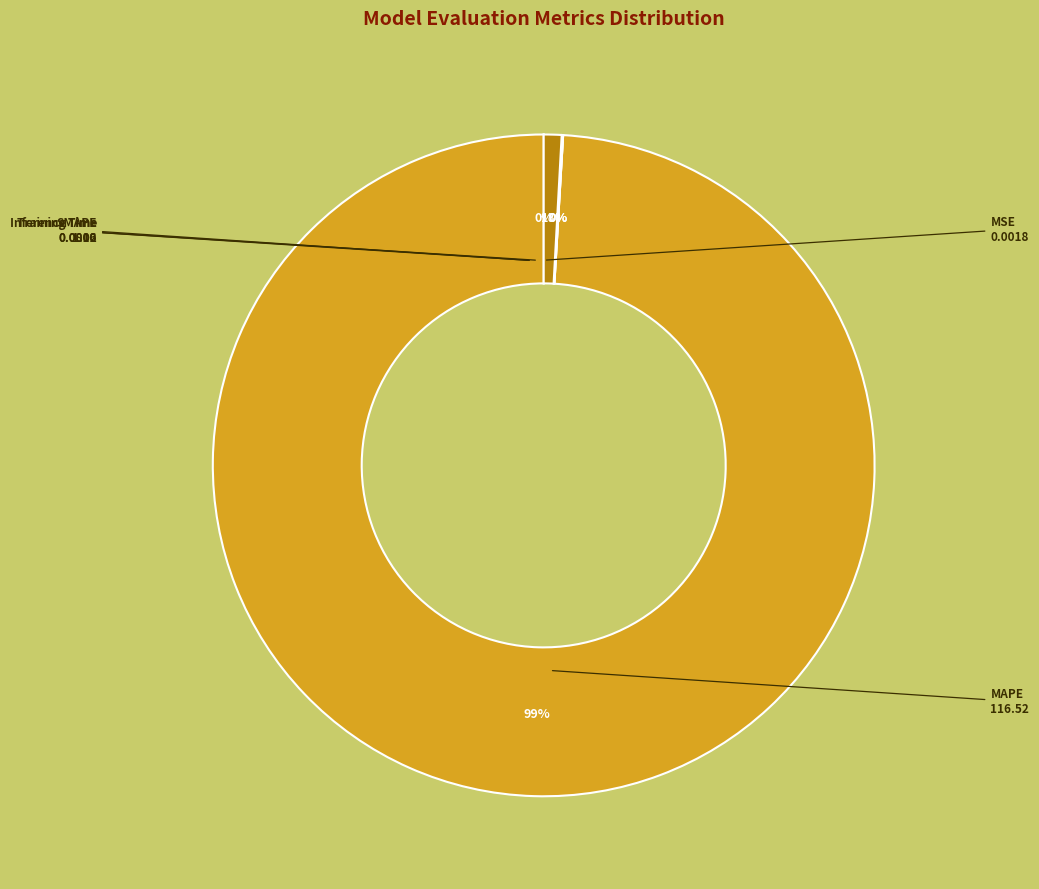

Is there any slice that represents more than half of the pie?

Yes